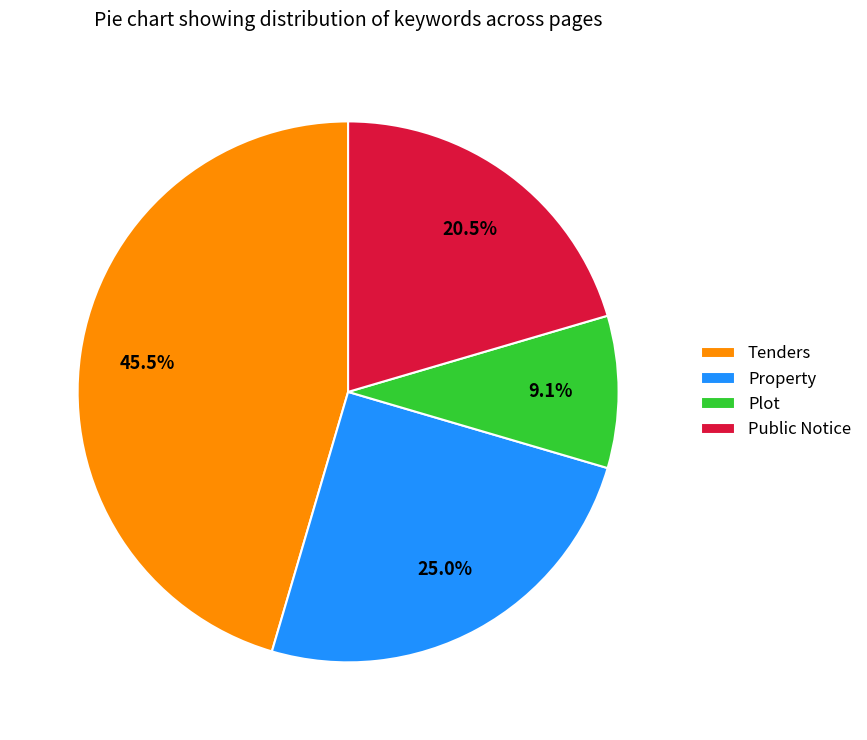

Does Property represent more than half of the total?

No